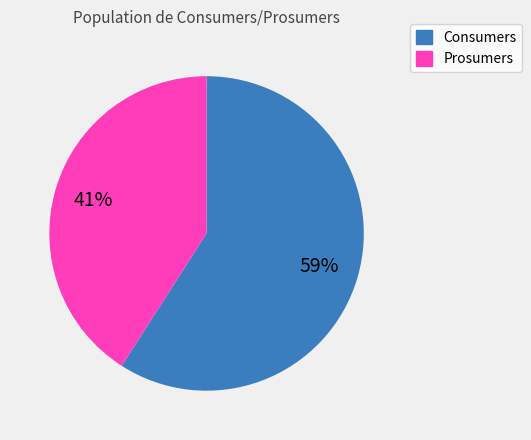

Is the sum of Prosumers and Consumers greater than half?

Yes